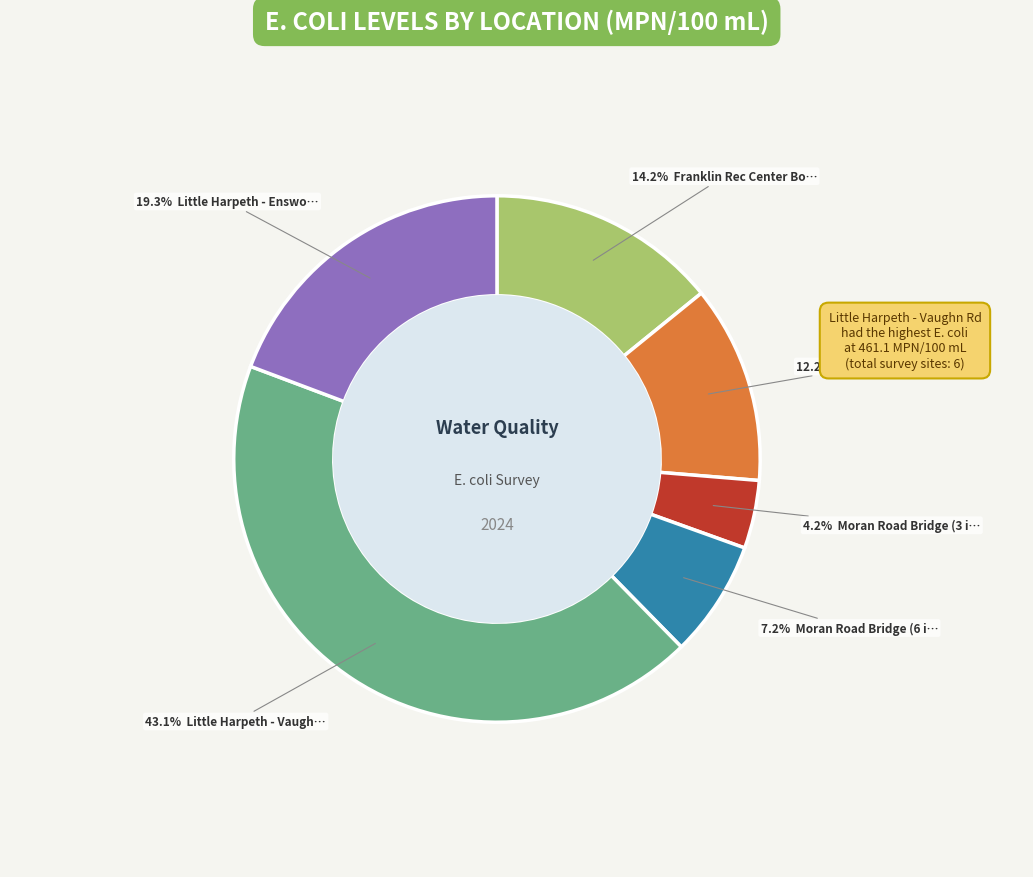

Count the number of slices in the pie.

6